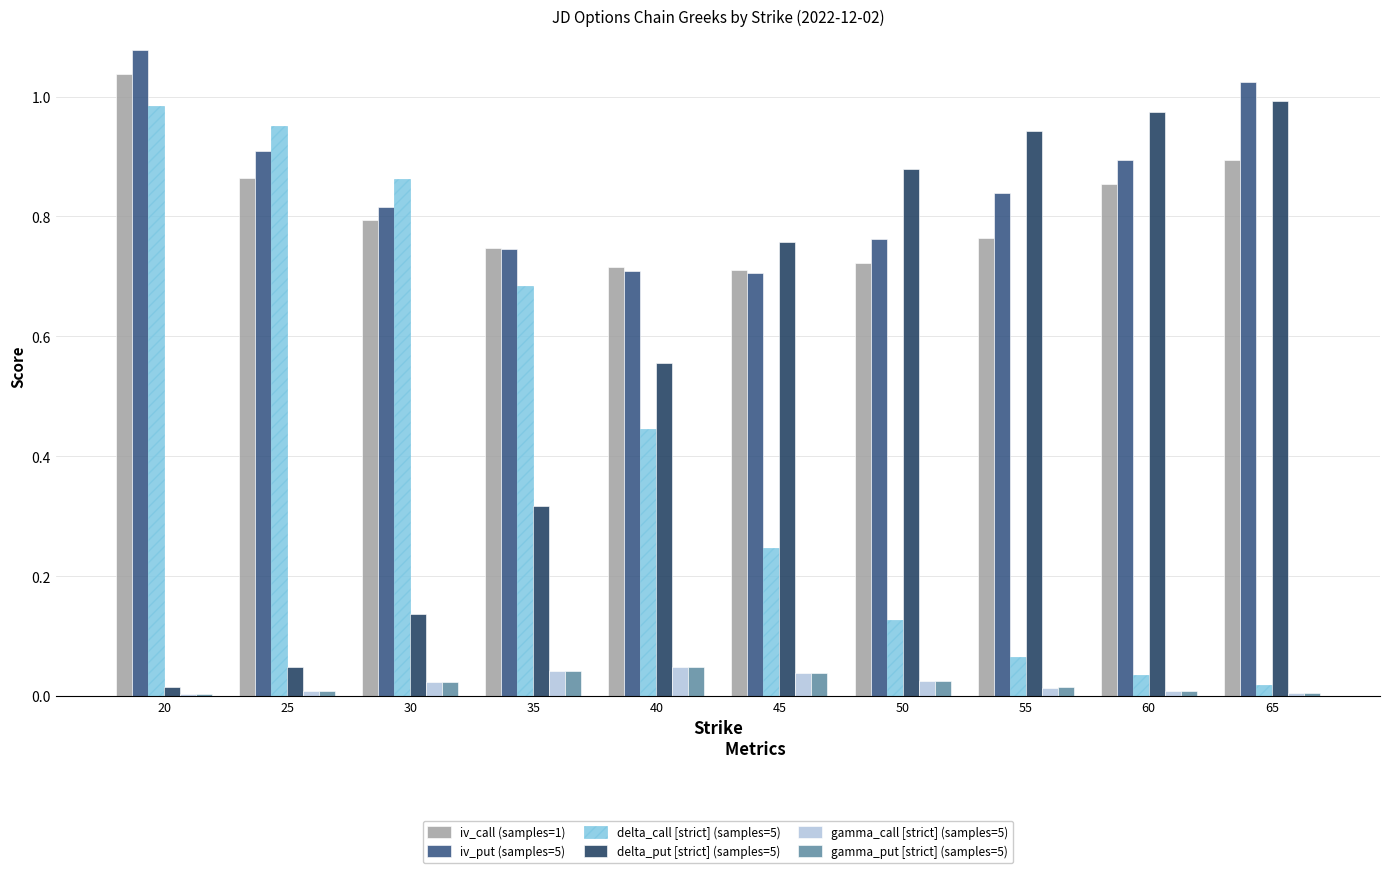

Which label corresponds to the largest value in the chart?

20